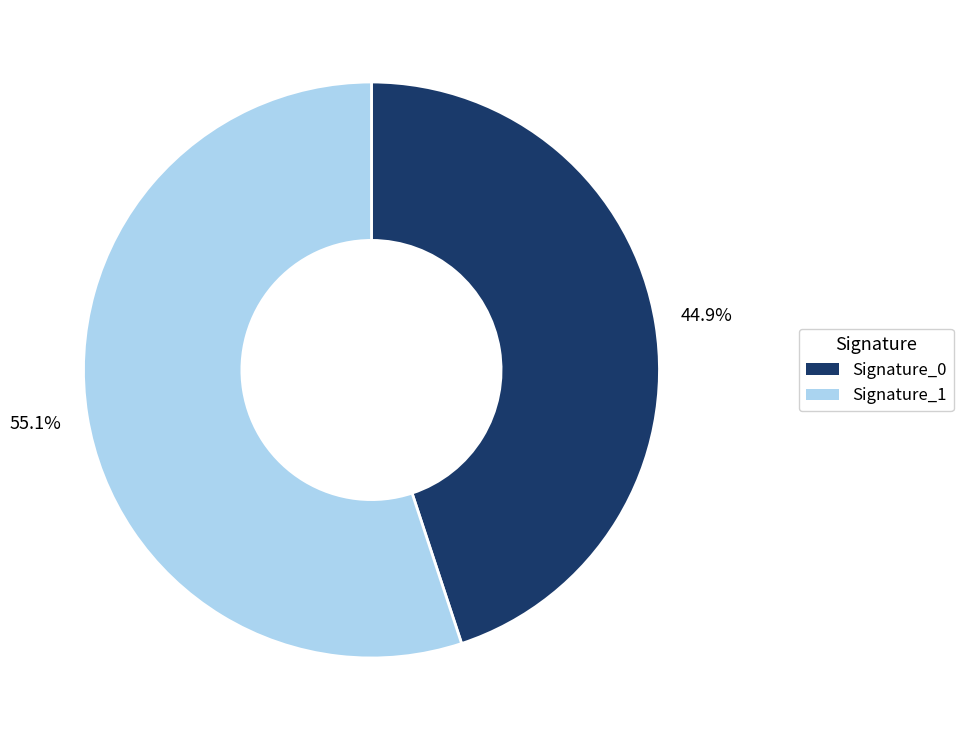

Rank the categories by value from highest to lowest.

Signature_1, Signature_0